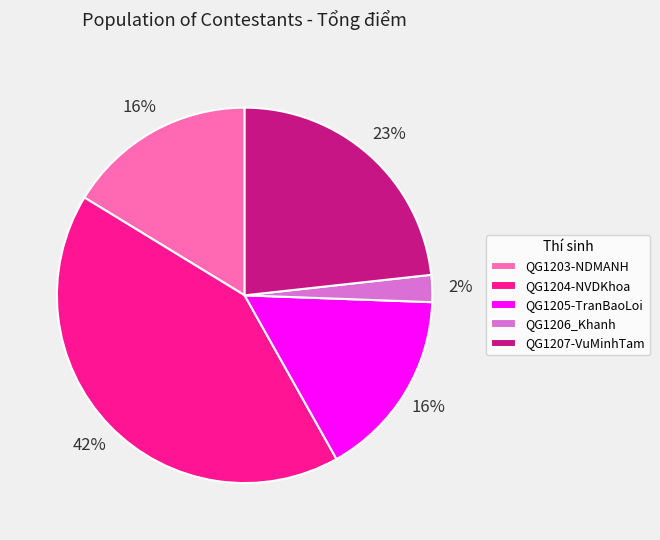

Between QG1203-NDMANH and QG1204-NVDKhoa, which is larger?

QG1204-NVDKhoa